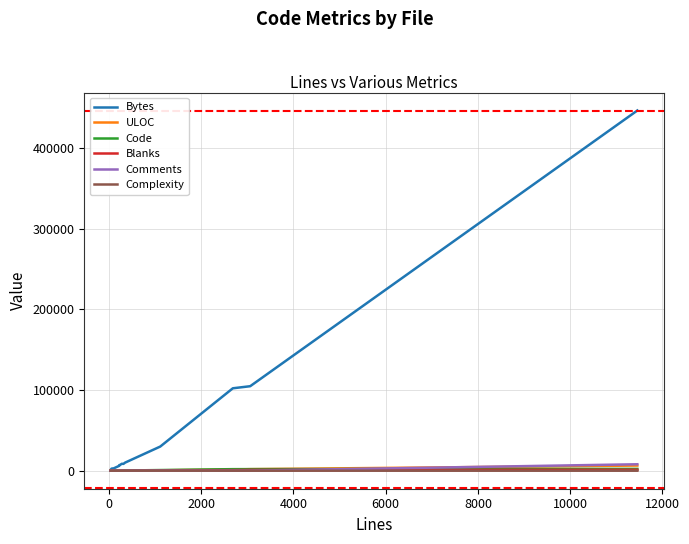

What is the average value of the ULOC series?

818